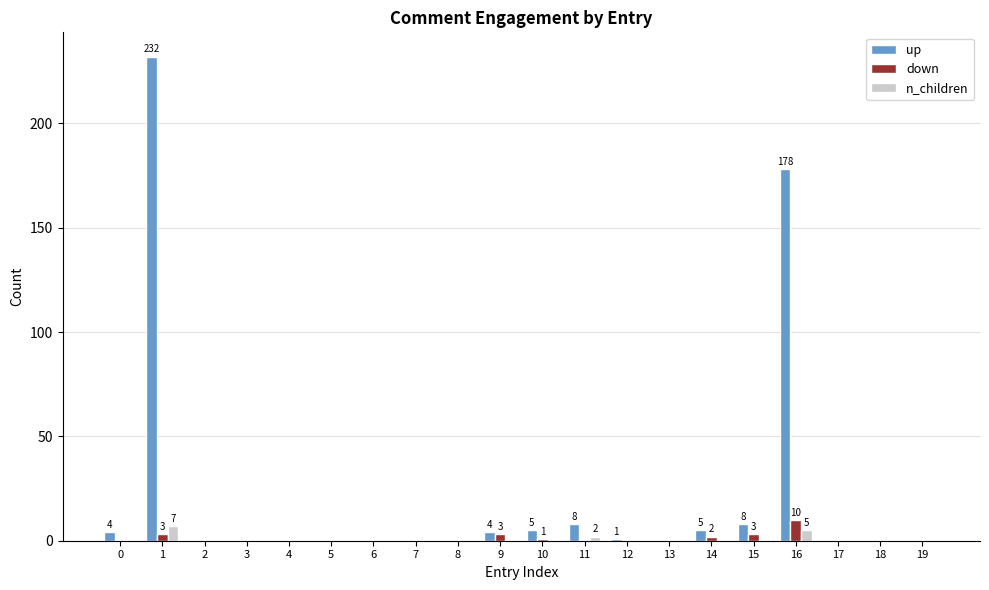

The value of up at 18 is 0. True or false?

True